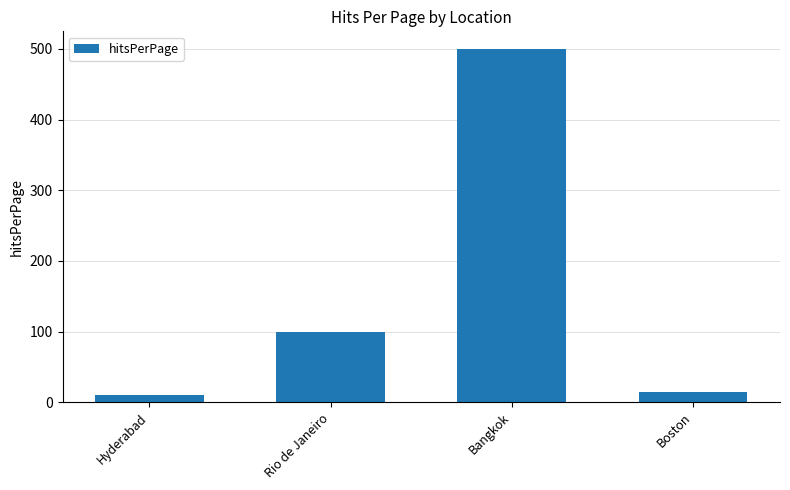

At which category does the chart reach its minimum across all series?

Hyderabad